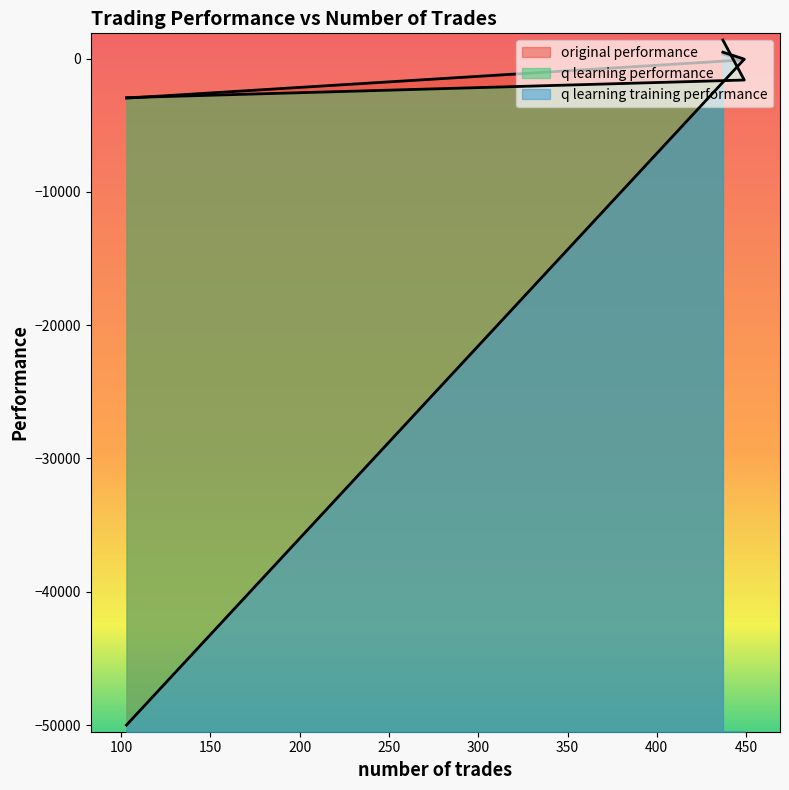

List the series in order of their peak value, lowest first.

original performance, q learning training performance, q learning performance